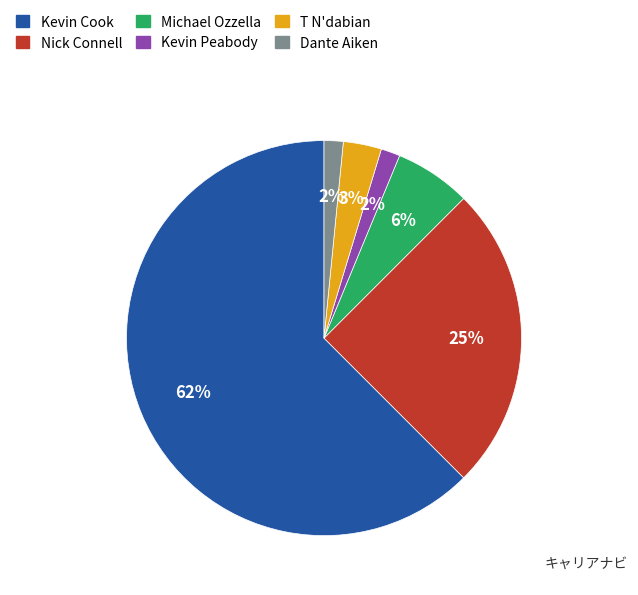

Which slice is the largest?

Kevin Cook